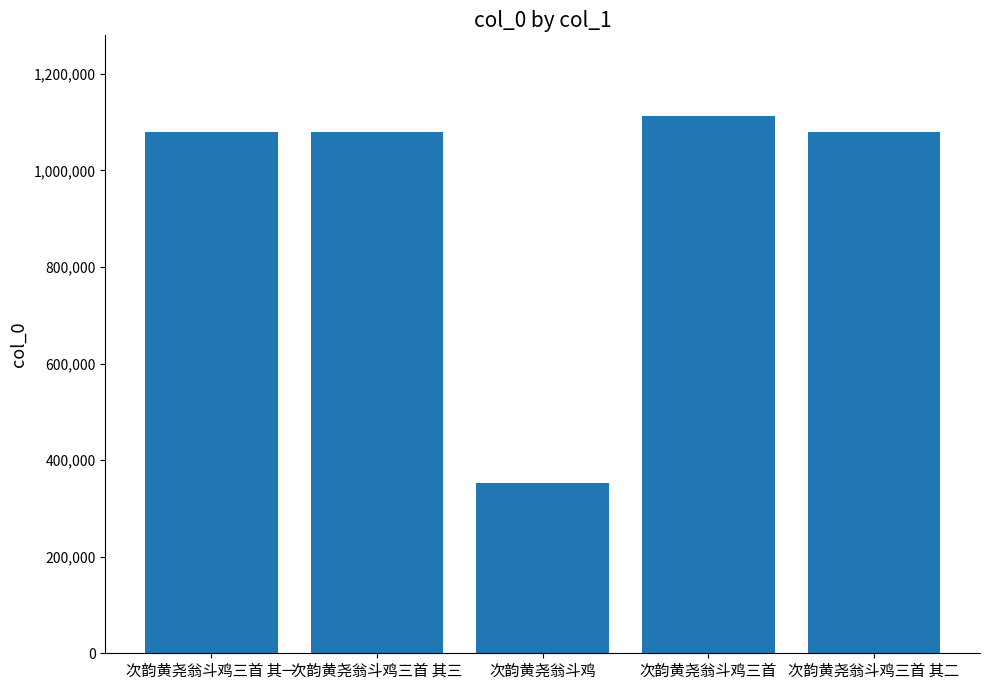

How many data points does each series have?

5